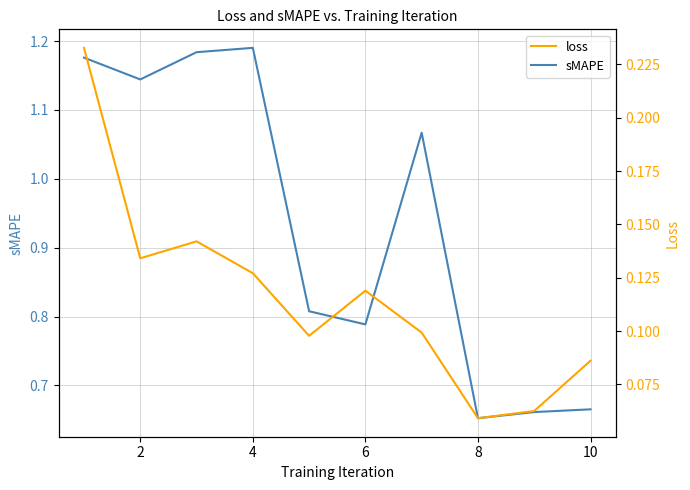

Which series has the largest range (max minus min)?

sMAPE